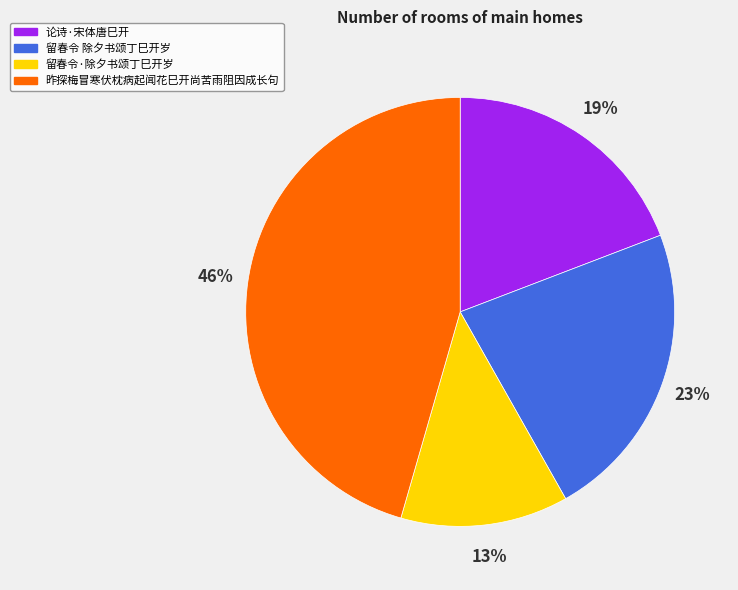

Is it true that 论诗·宋体唐巳开 is 19% of the pie?

True